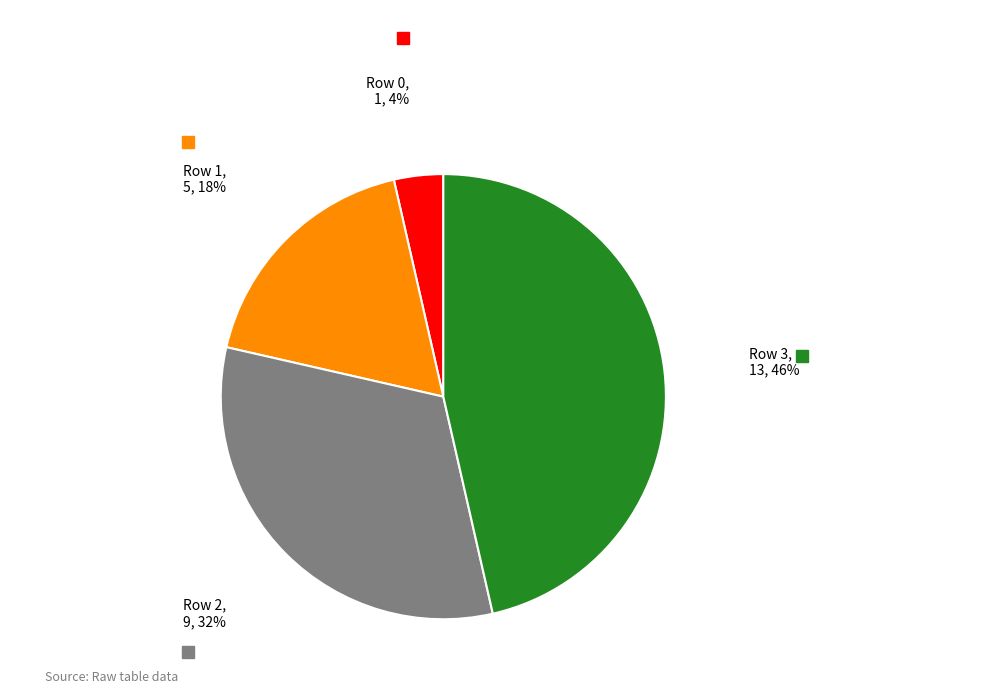

Approximately how many times larger is the value at Row 2 compared to Row 1?

1.8